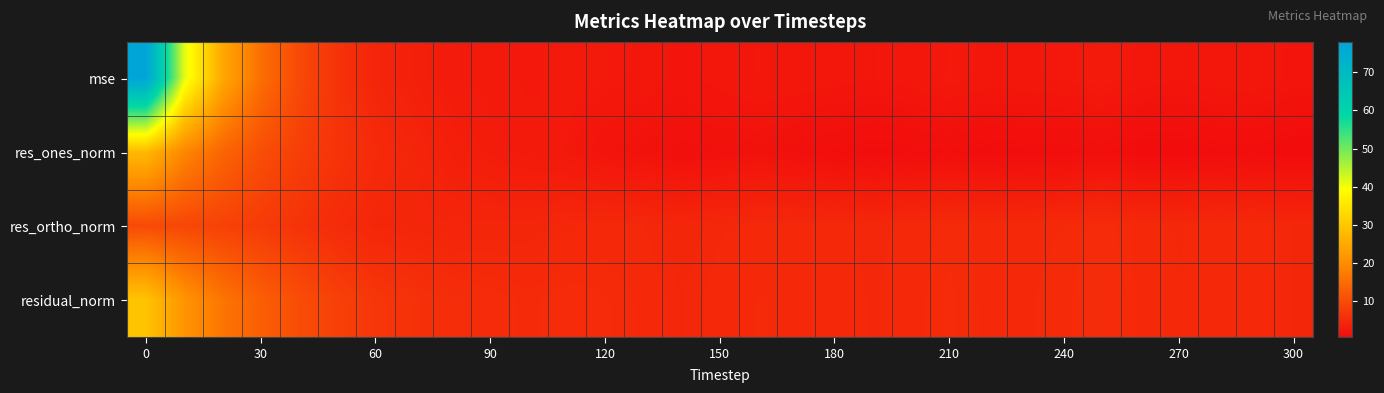

Count the number of categories in the chart.

31